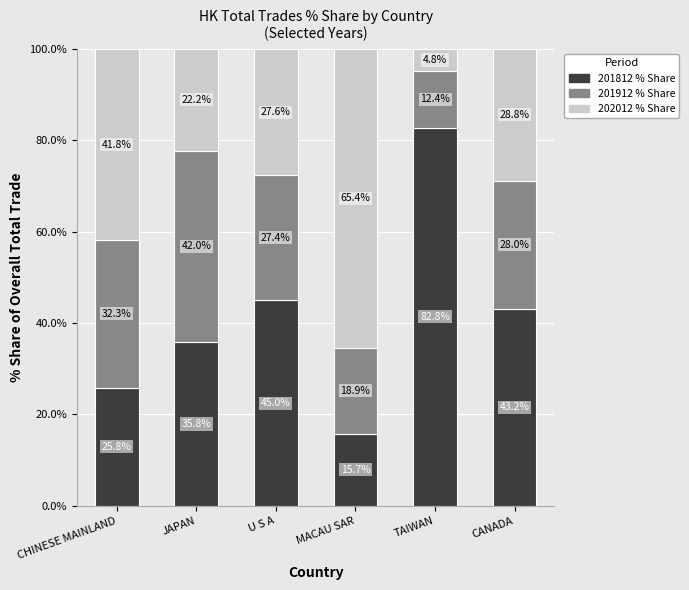

What is the average value of the 201812 % Share series?

41.4